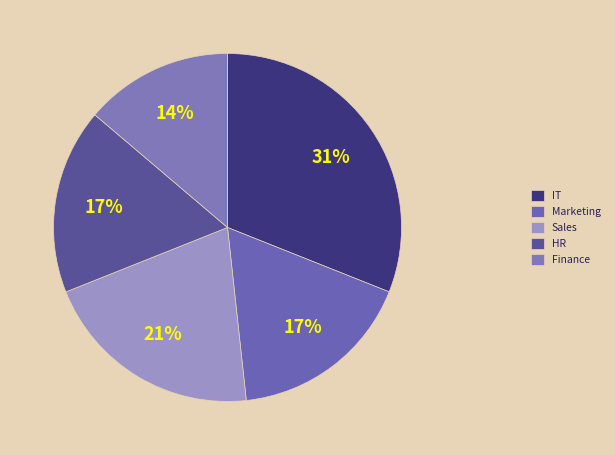

Which category has the biggest portion of the pie?

IT